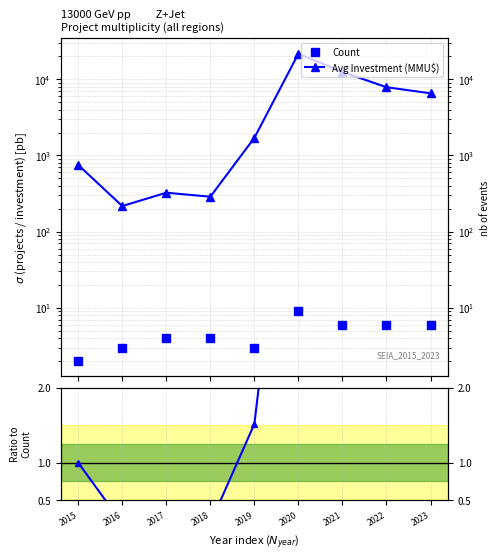

At how many categories does at least one series exceed 10584?

2